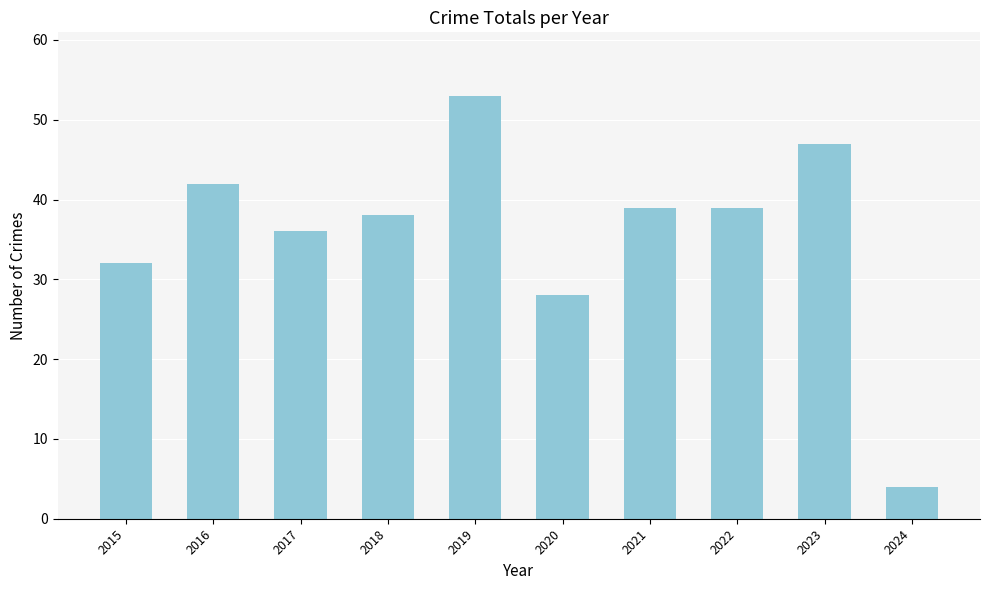

True or false: the data shows 14 at 2019.

False